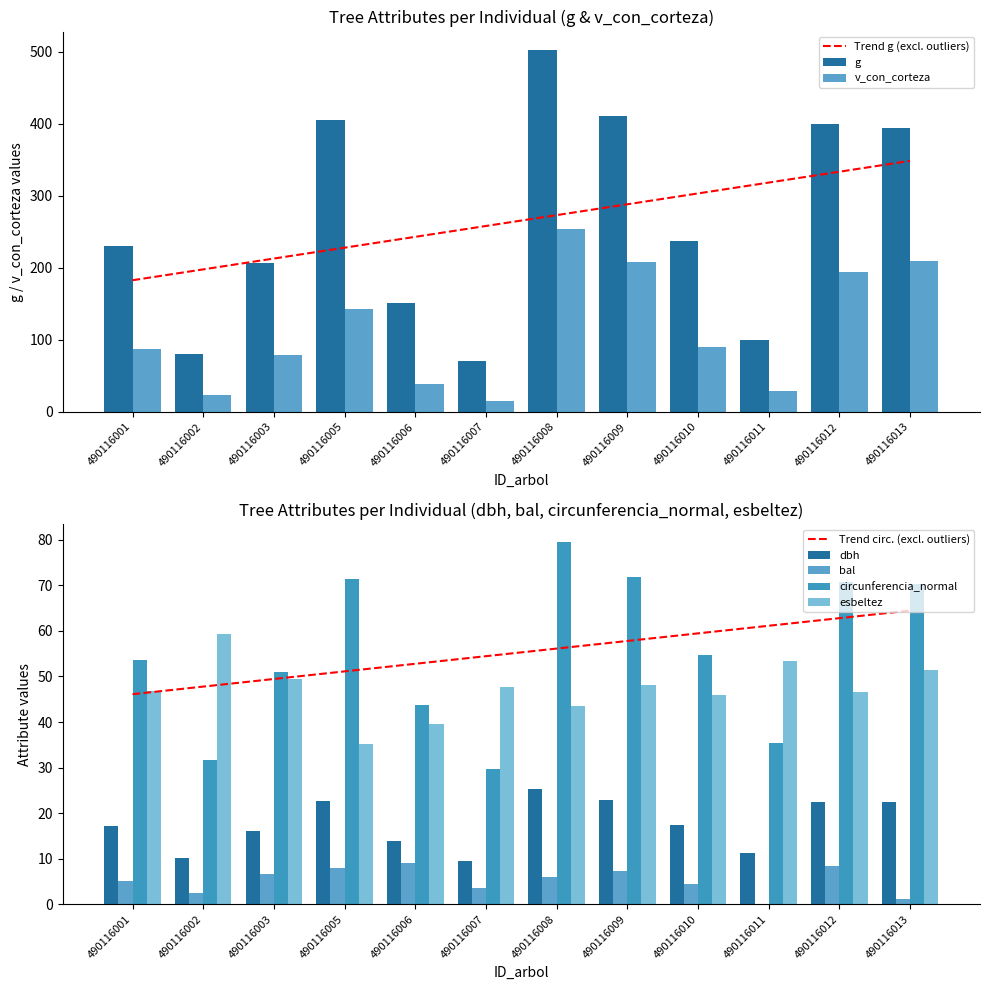

What is the difference between the maximum and minimum values in the v_con_corteza series?

238.5